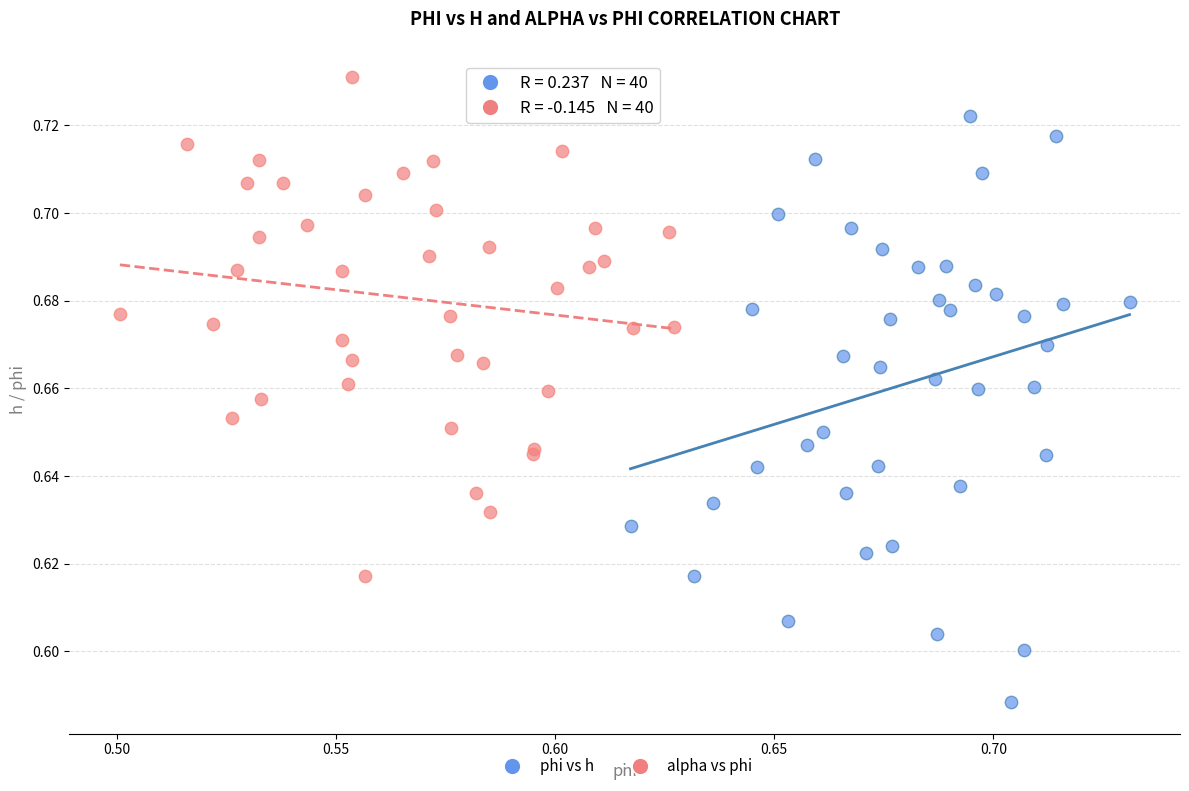

Which series contains the lowest Y value?

phi vs h